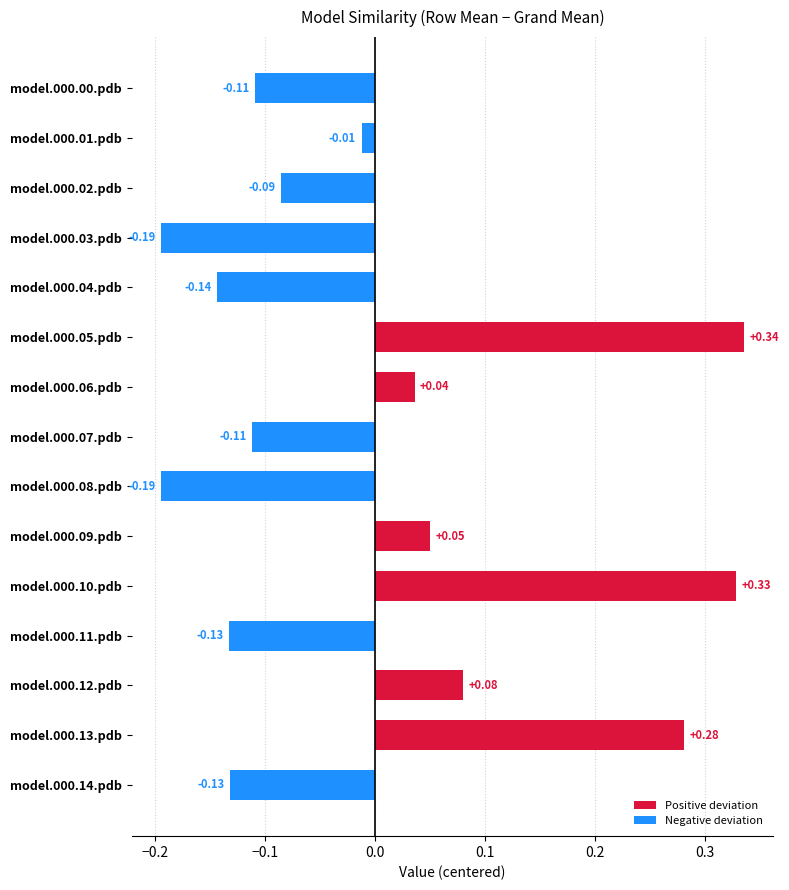

Between model.000.09.pdb and model.000.02.pdb, which is larger?

model.000.09.pdb